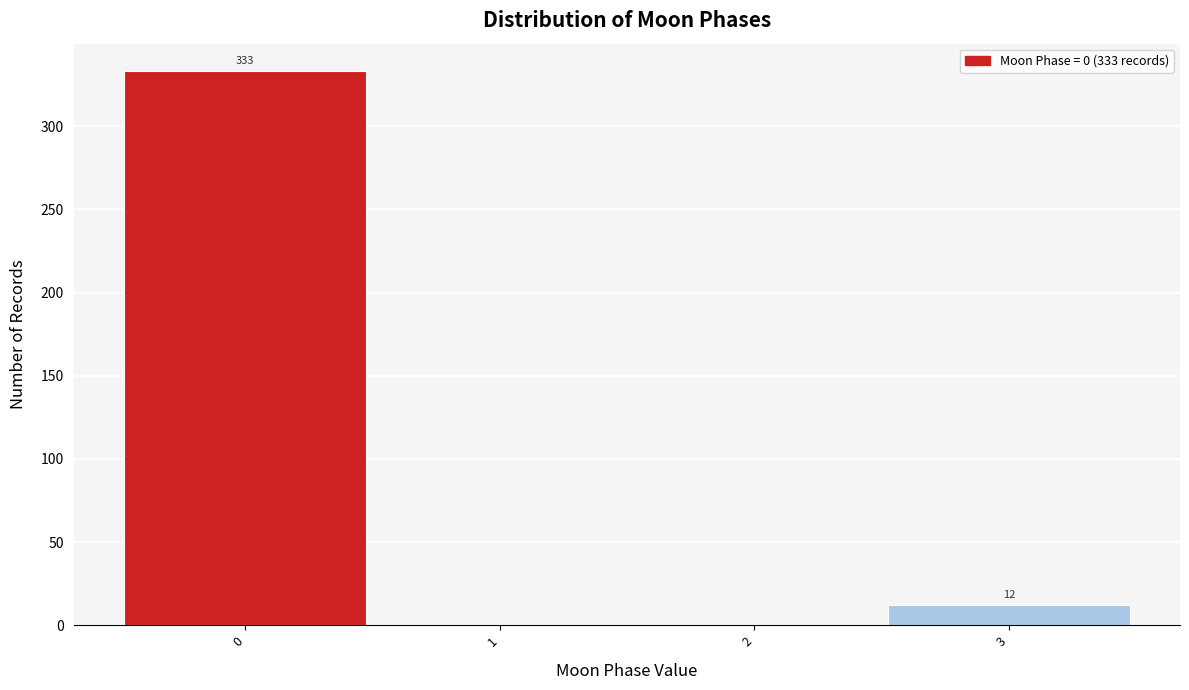

Over which range of the x-axis is the bar tallest?

-0.5 to 0.5